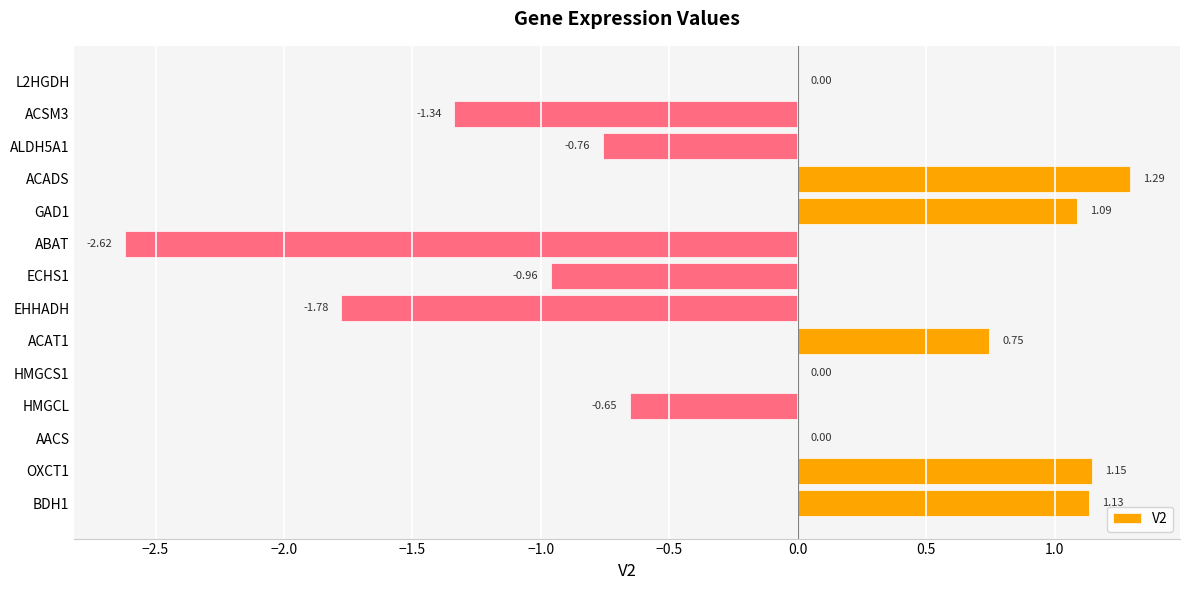

Which category has the highest value across all series?

ACADS